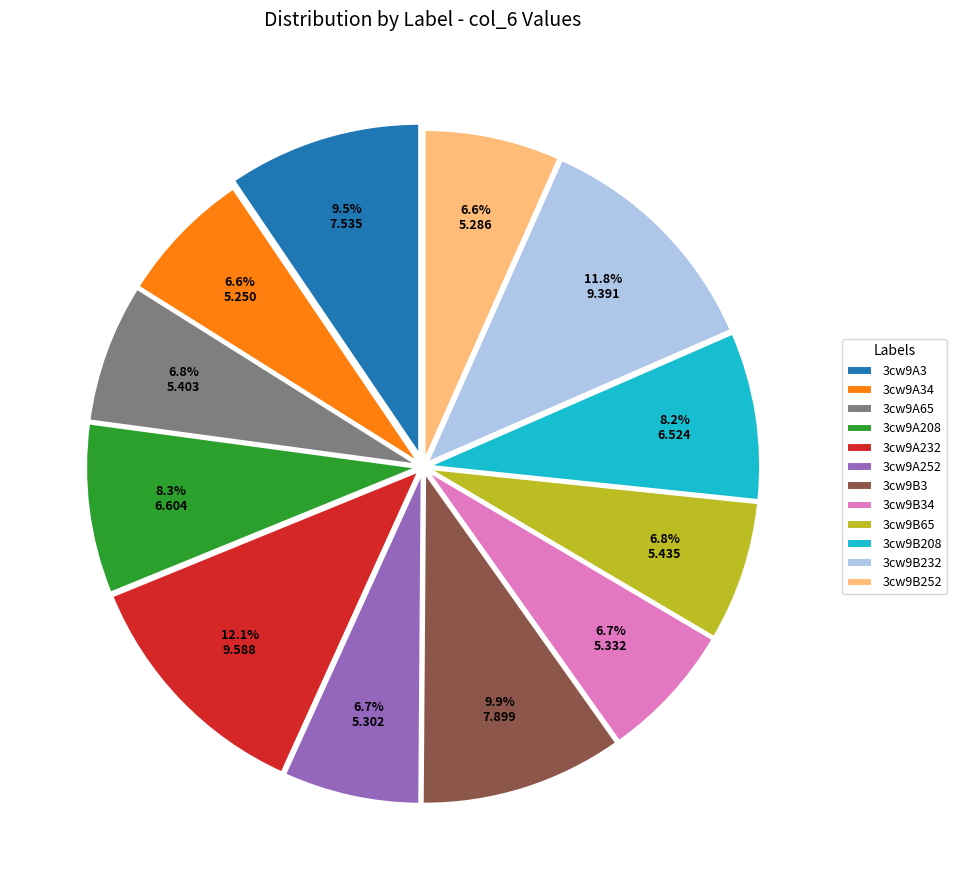

Count the number of slices in the pie.

12